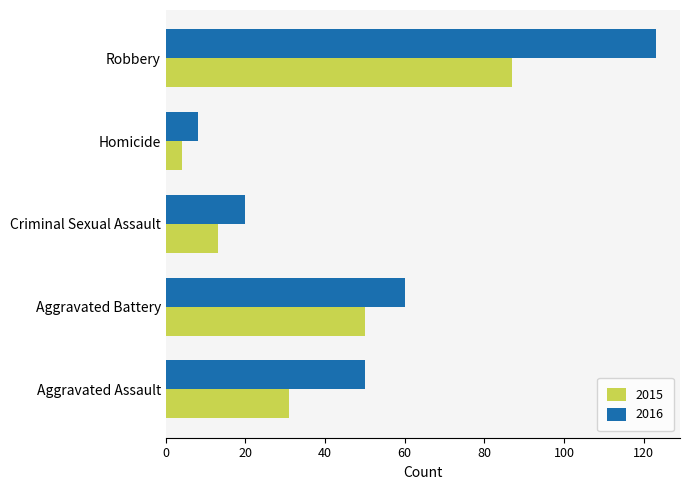

True or false: 2015 has a value of 19 at Criminal Sexual Assault.

False